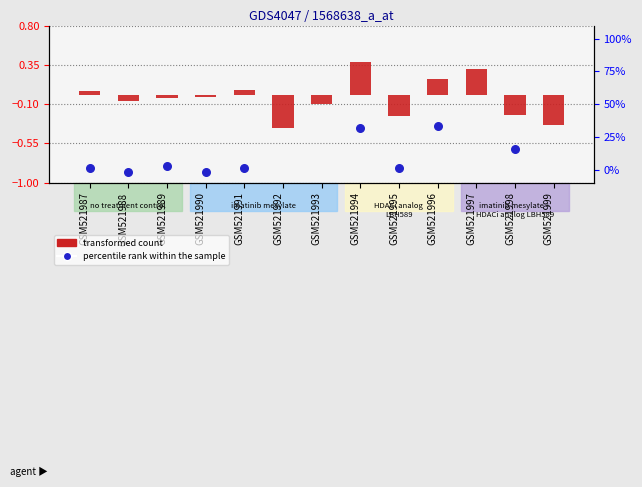

Which series contains the highest Y value?

percentile rank within the sample